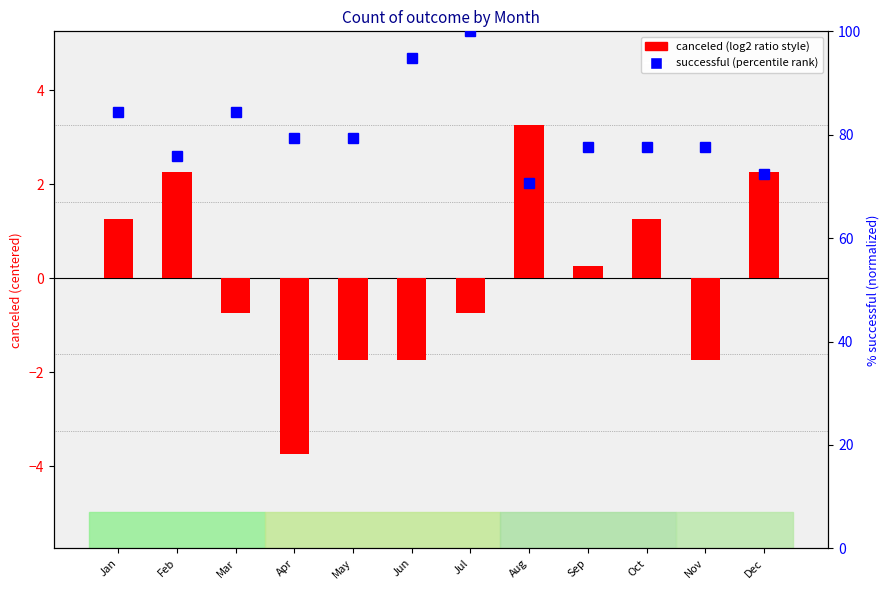

List the series in order of their peak value, lowest first.

canceled, successful